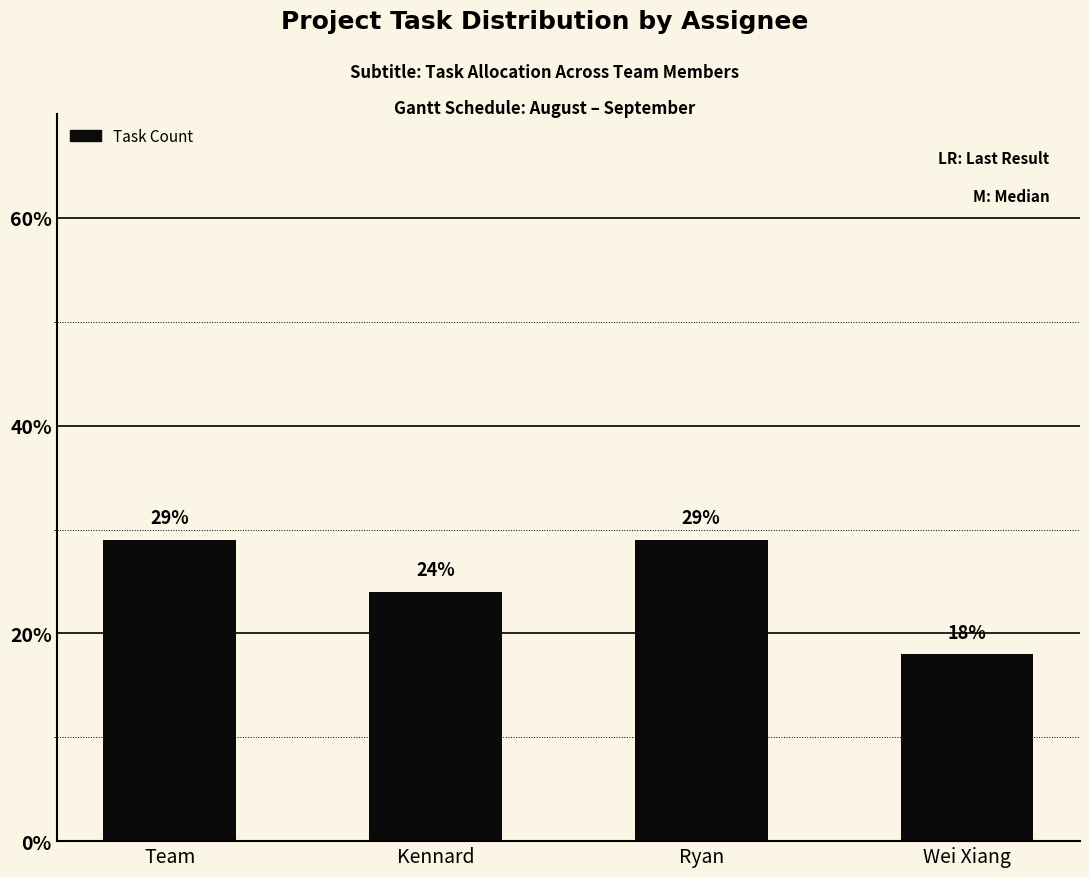

Is it true that the value at Wei Xiang is 7?

False